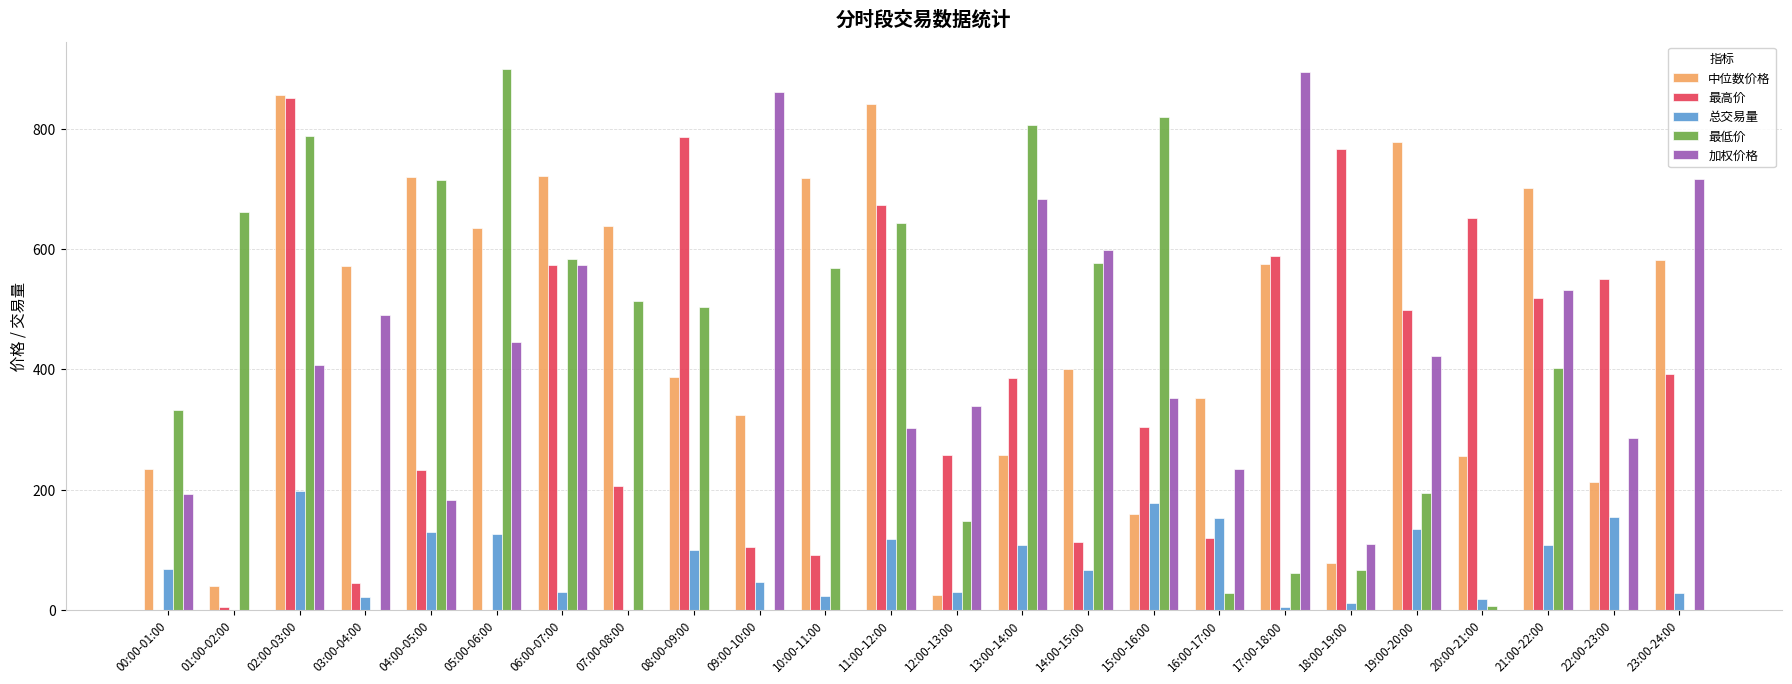

What is the sum of all 加权价格 values?

8624.0